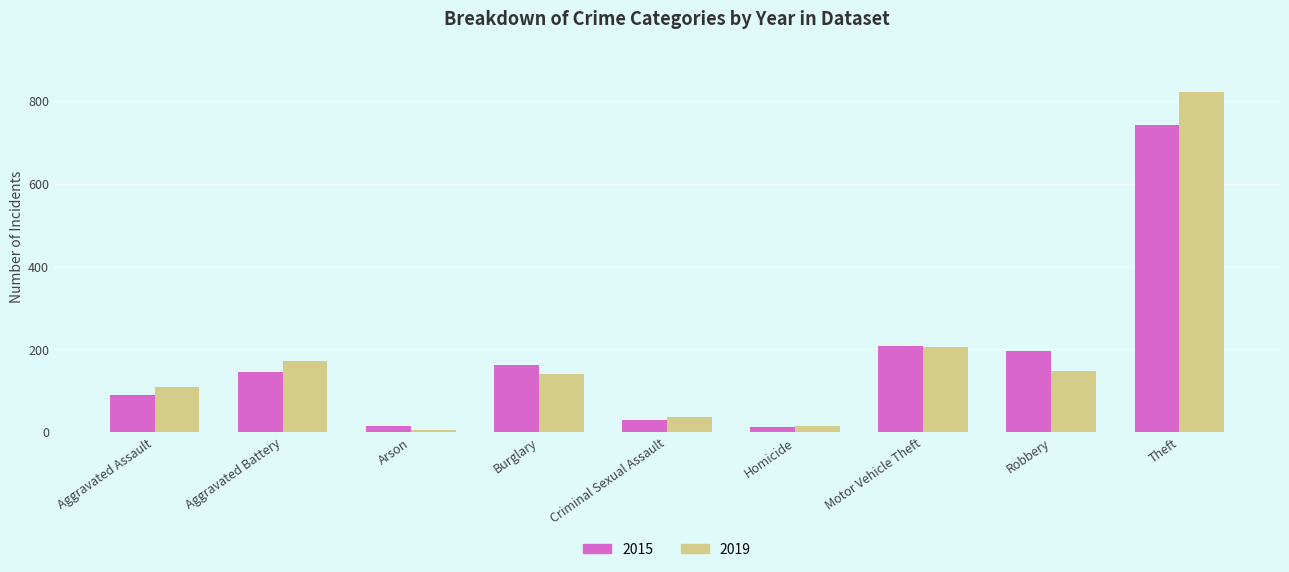

The 2015 series shows 12 at Homicide. True or false?

True